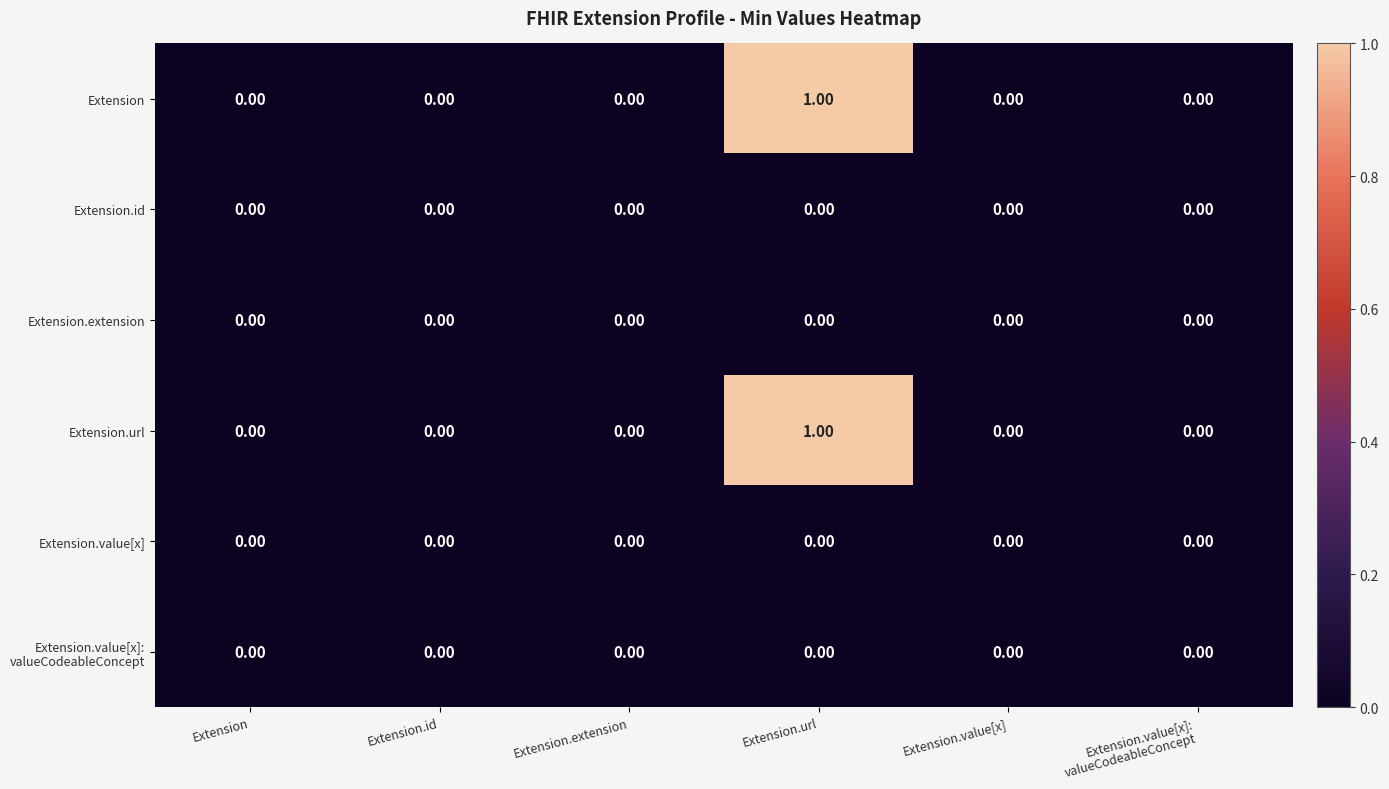

Which label corresponds to the largest value in the chart?

Extension.url